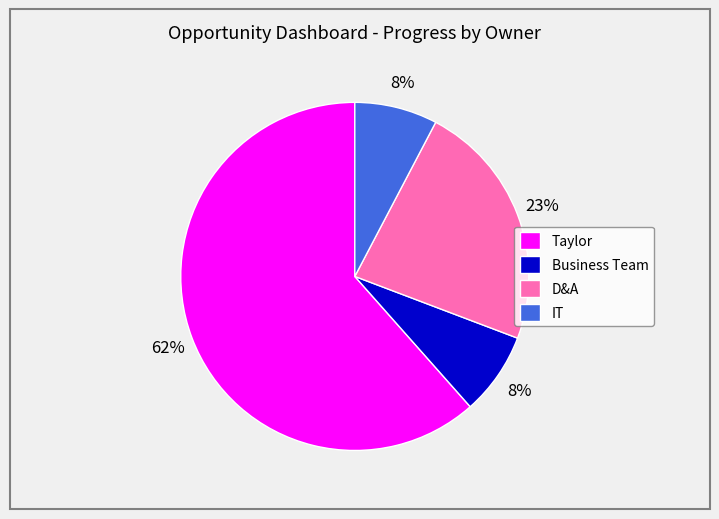

Which slice is the largest?

Taylor